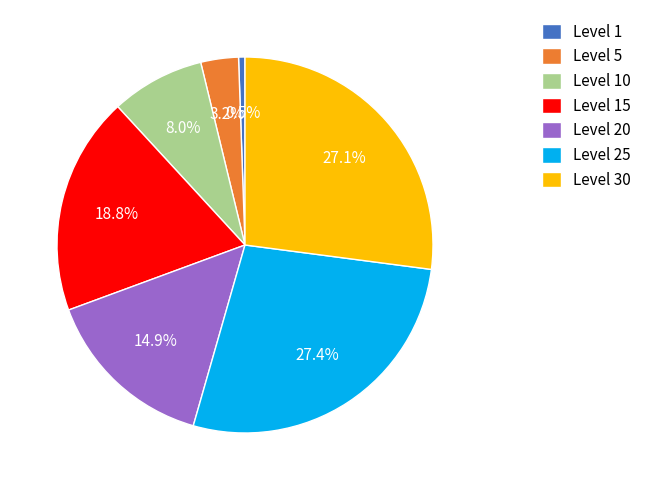

How much of the chart is everything except Level 1?

99.5%